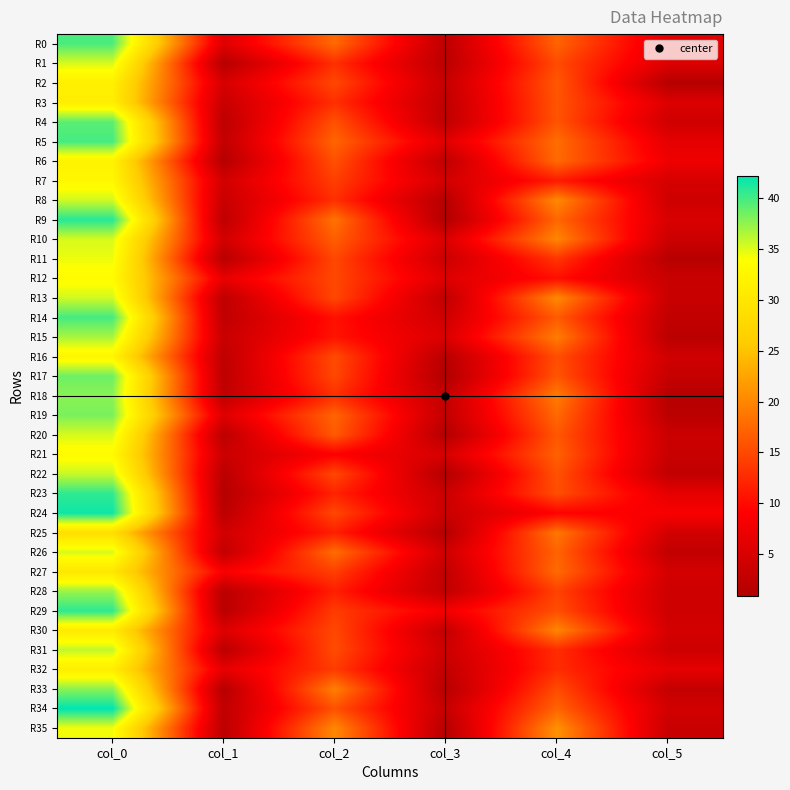

What is the total value across all series at col_3?

108.6